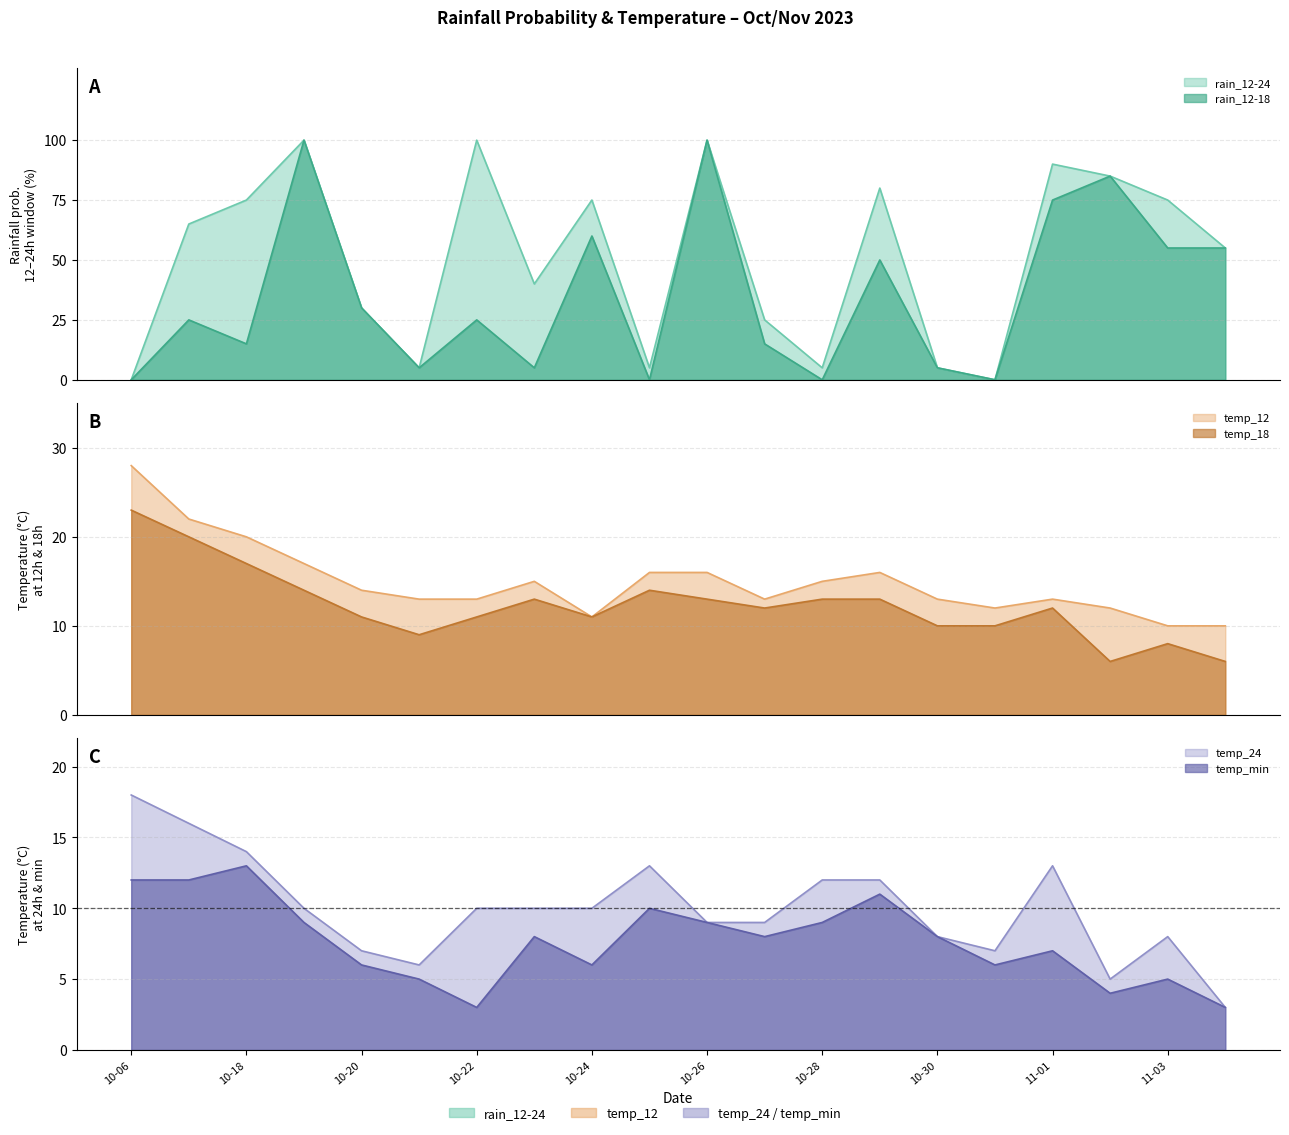

Reading left to right, what are all the values shown in this chart?

rain_12-24: 0	65	75	100	30	5	100	40	75	5	100	25	5	80	5	0	90	85	75	55
rain_12-18: 0	25	15	100	30	5	25	5	60	0	100	15	0	50	5	0	75	85	55	55
temp_12: 28	22	20	17	14	13	13	15	11	16	16	13	15	16	13	12	13	12	10	10
temp_18: 23	20	17	14	11	9	11	13	11	14	13	12	13	13	10	10	12	6	8	6
temp_24: 18	16	14	10	7	6	10	10	10	13	9	9	12	12	8	7	13	5	8	3
temp_min: 12	12	13	9	6	5	3	8	6	10	9	8	9	11	8	6	7	4	5	3